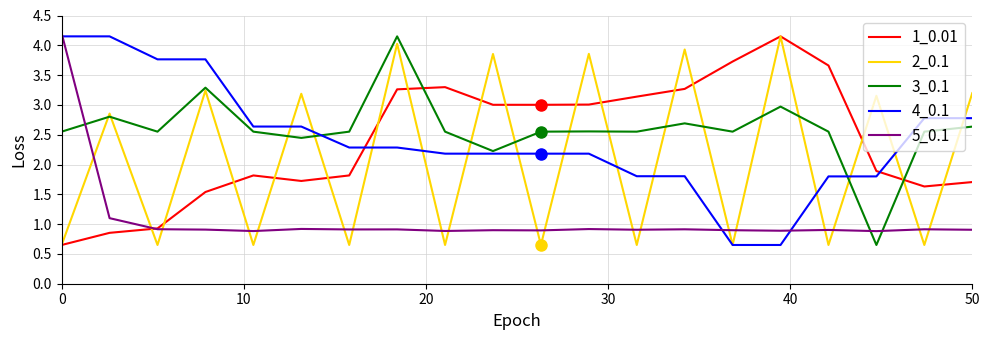

How many times do 1_0.01 and 5_0.1 cross each other?

1